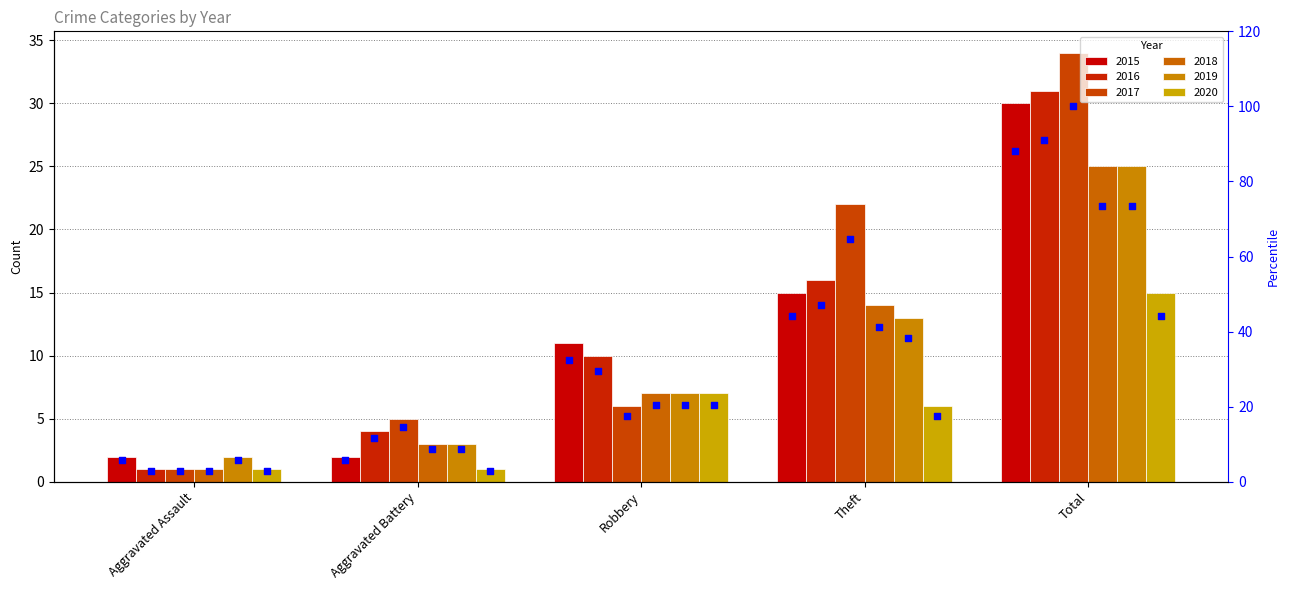

Approximately how many times larger is the value at Theft compared to Total?

0.5